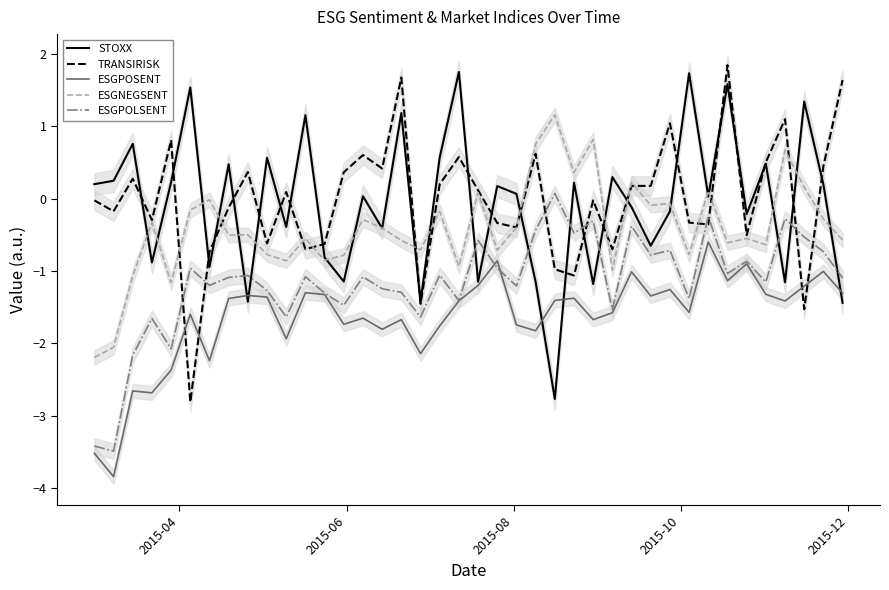

What is the highest value of the ESGPOSENT series?

-0.6